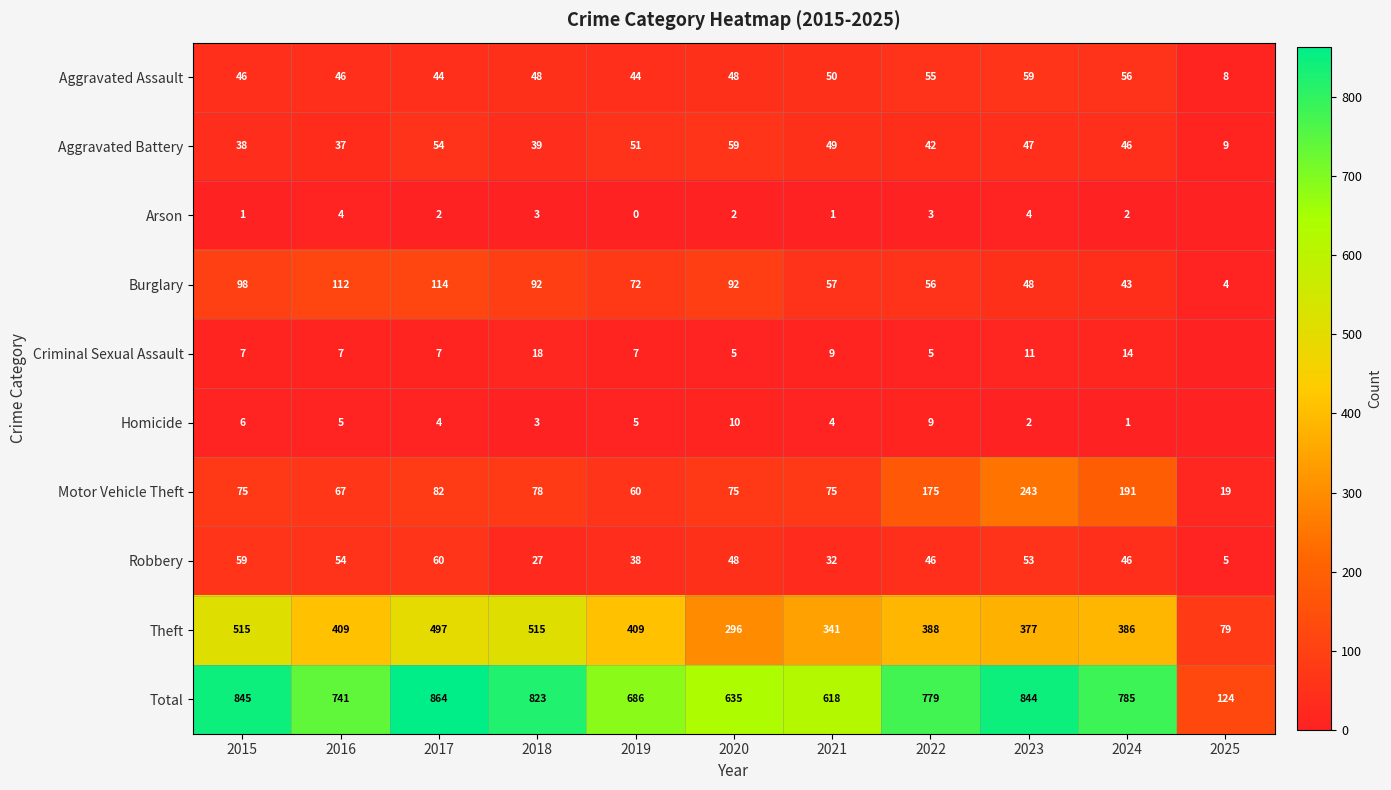

What is the difference between the maximum and second lowest values in the Motor Vehicle Theft series?

183